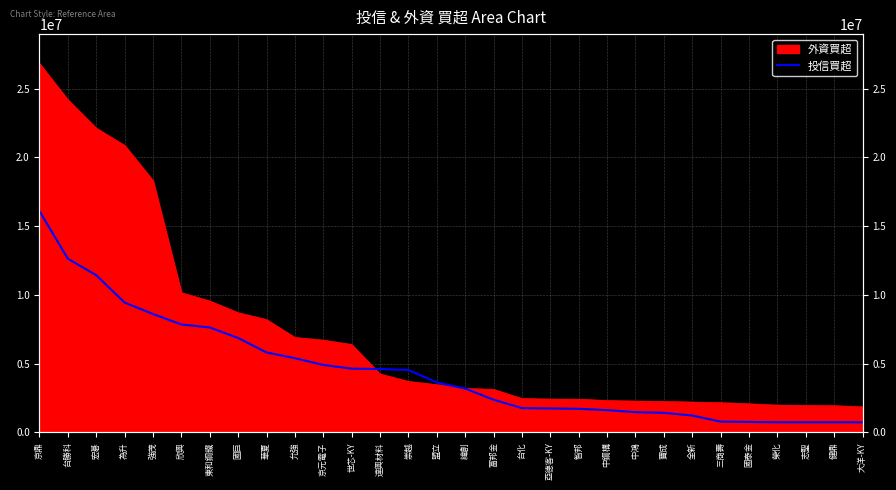

The chart shows a value of 1550988.5 at 華夏. True or false?

False